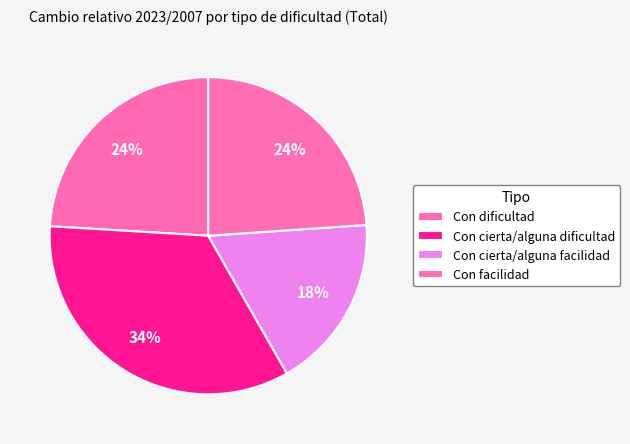

To the nearest percent, what is the difference between the largest and smallest slice percentages?

16%